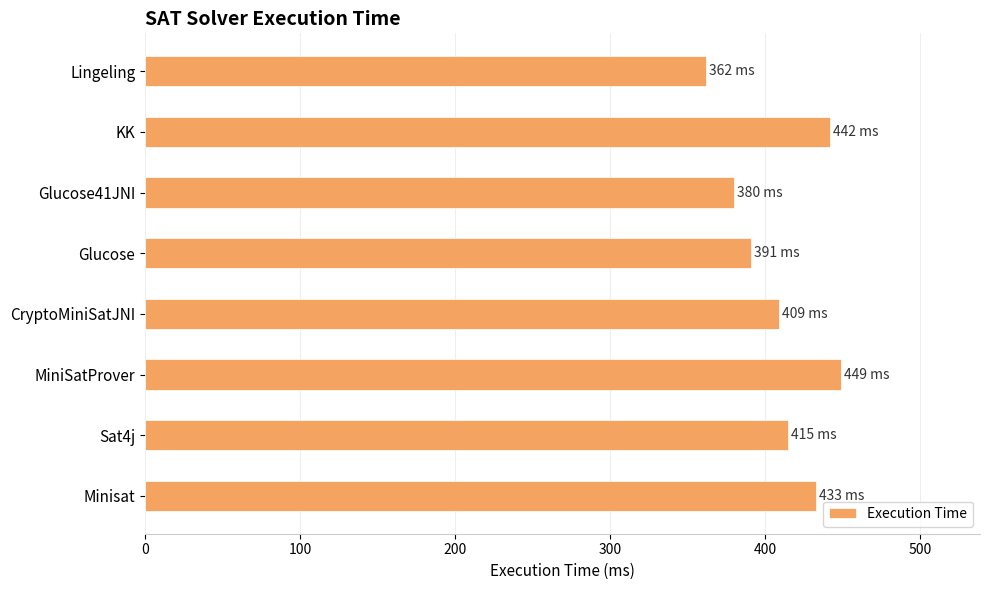

What is the difference between the maximum and second lowest values?

69